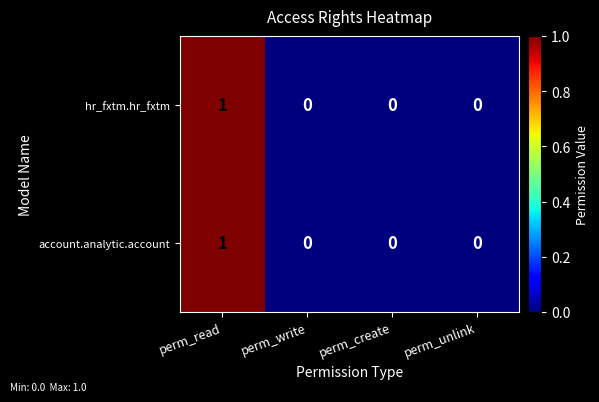

Which category has the highest value in the account.analytic.account series?

perm_read